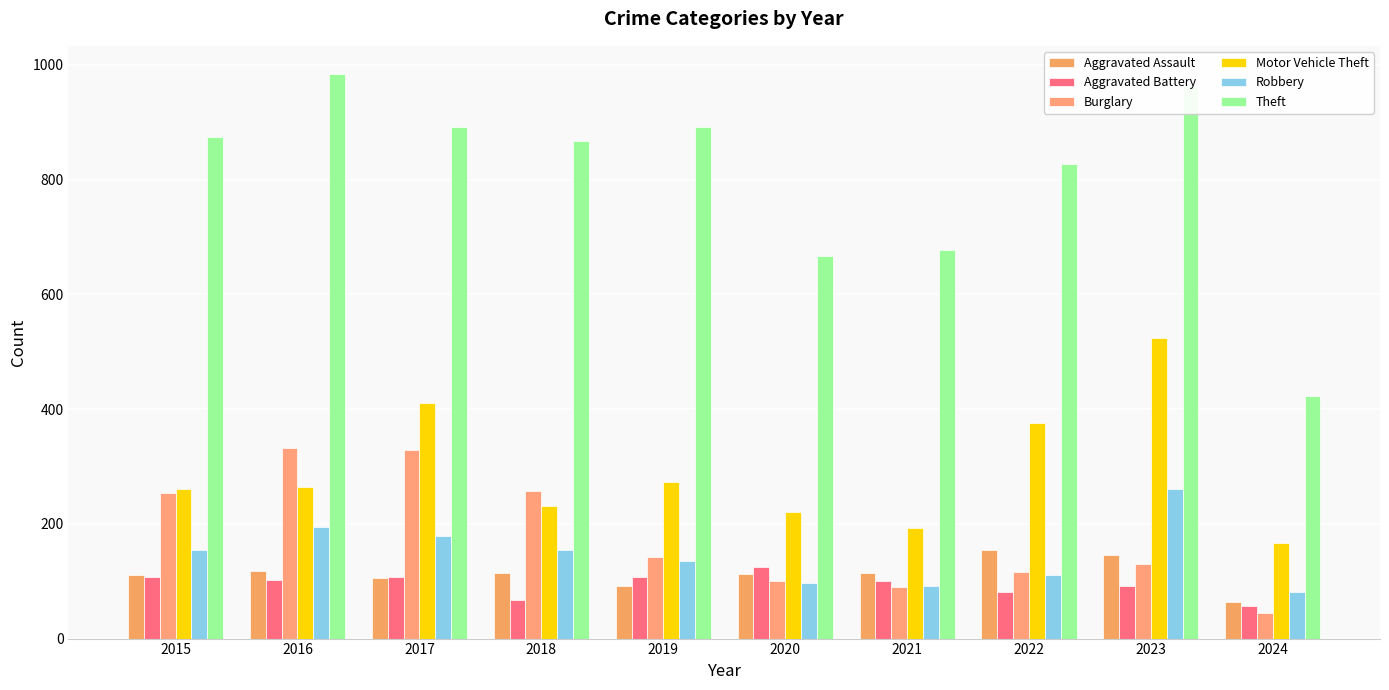

At which label does Aggravated Battery first exceed 102?

2015